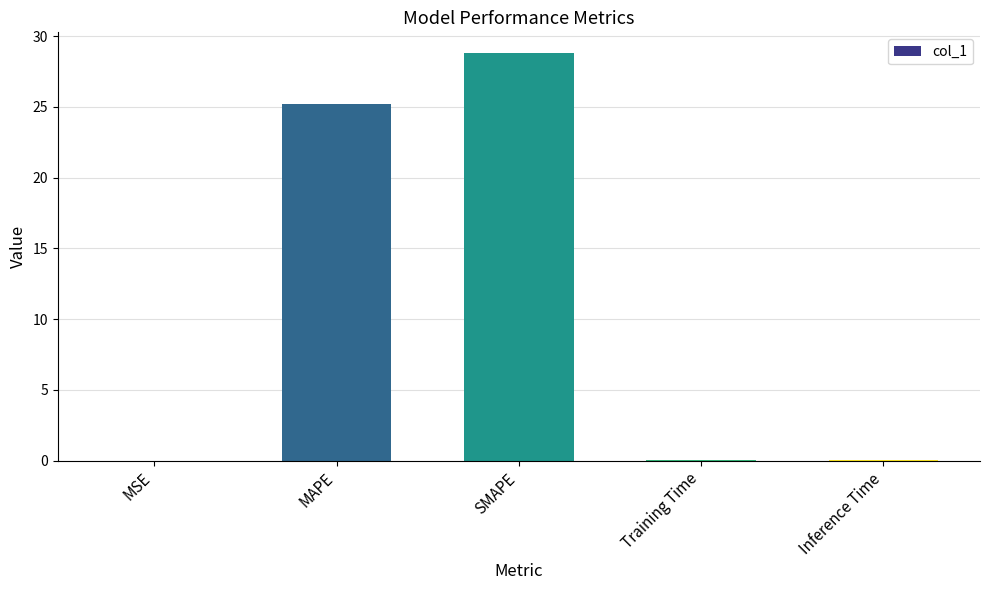

What is the average value?

10.8